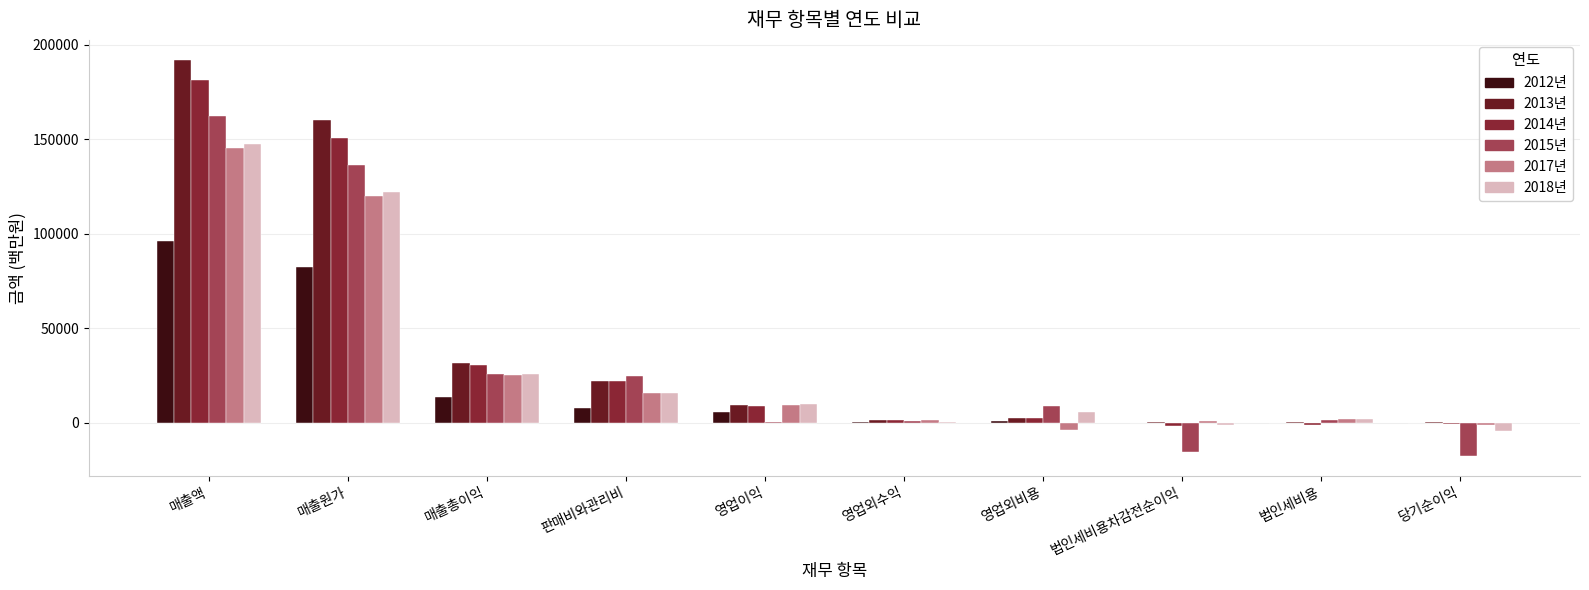

The 2017년 series shows 2643.1 at 영업이익. True or false?

False